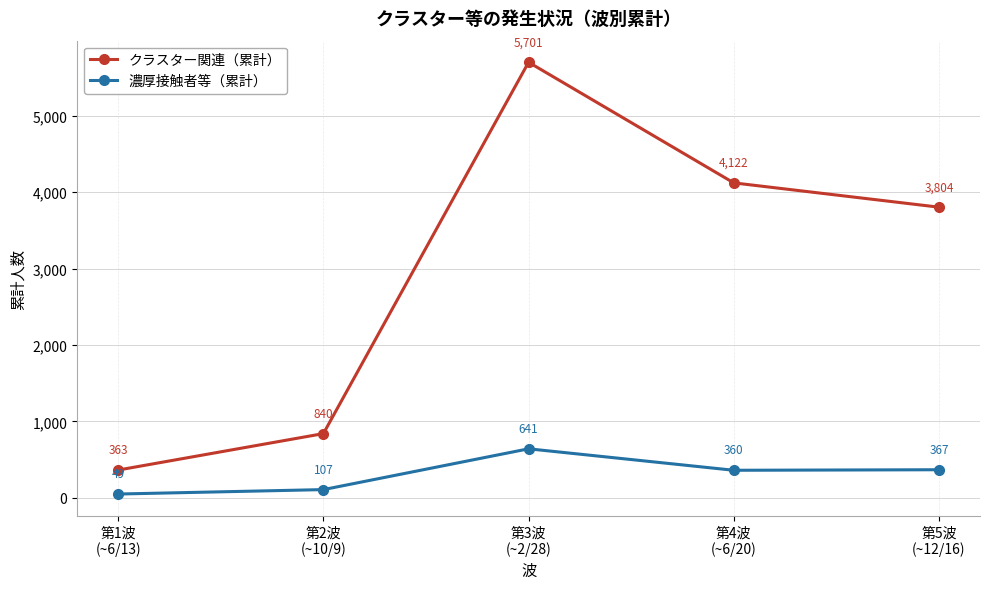

What are all the series names shown in the legend?

クラスター関連（累計）, 濃厚接触者等（累計）